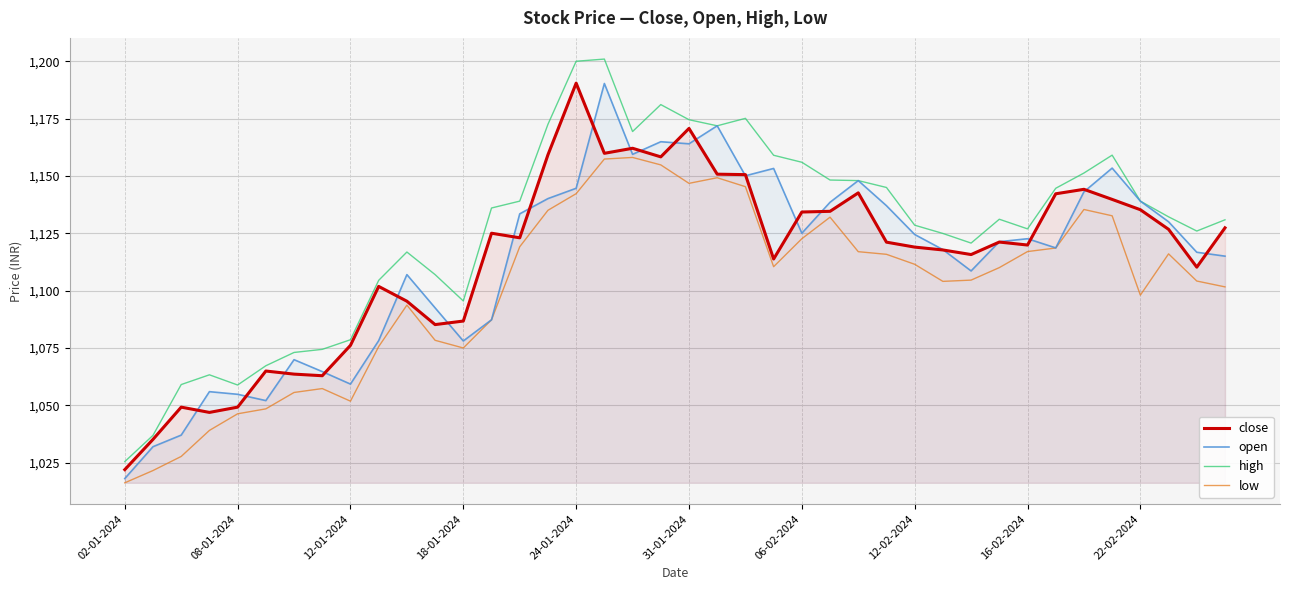

What is the greatest value displayed?

1201.0